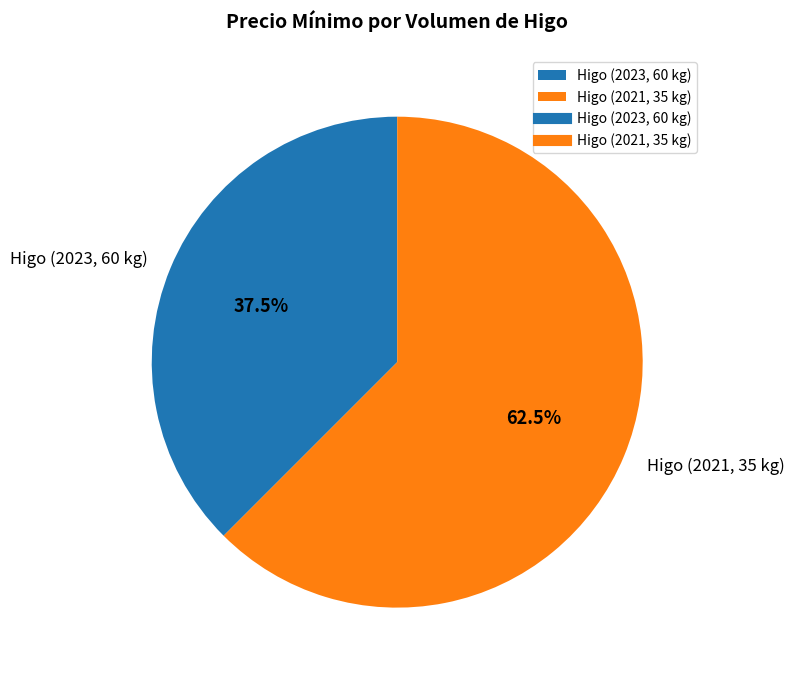

What is the ratio of the value at Higo (2023, 60 kg) to the value at Higo (2021, 35 kg)?

0.6